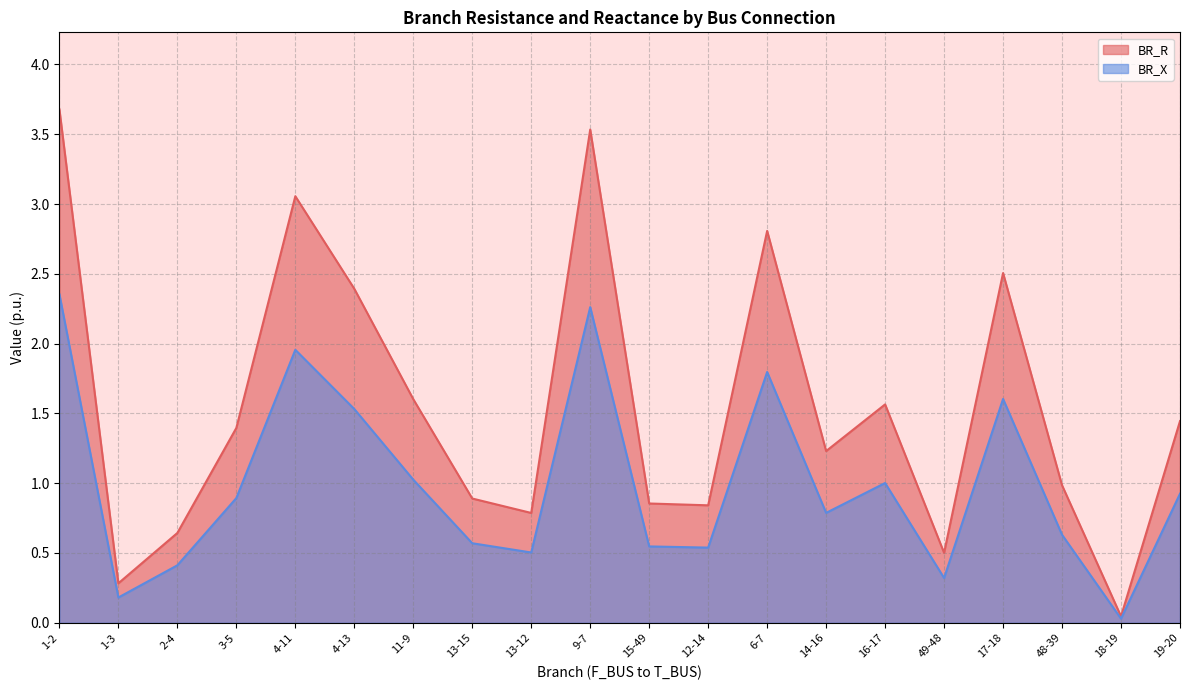

What is the label of the 11th point from the left?

15-49